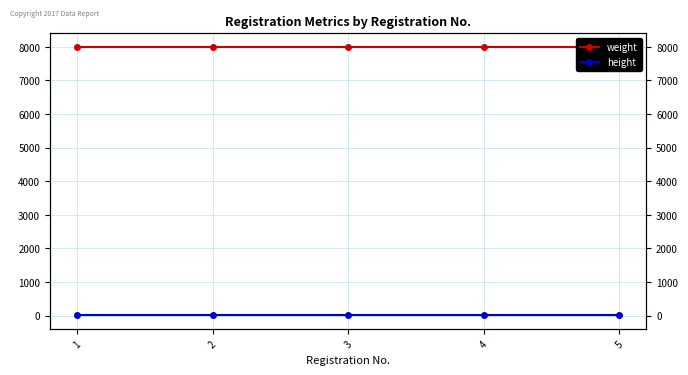

What is the total value across all series at 2?

8005